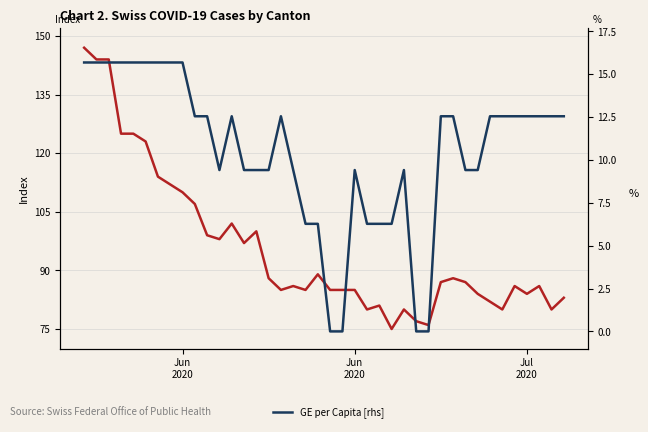

The GE per Capita [rhs] series shows -10.8 at 20. True or false?

False